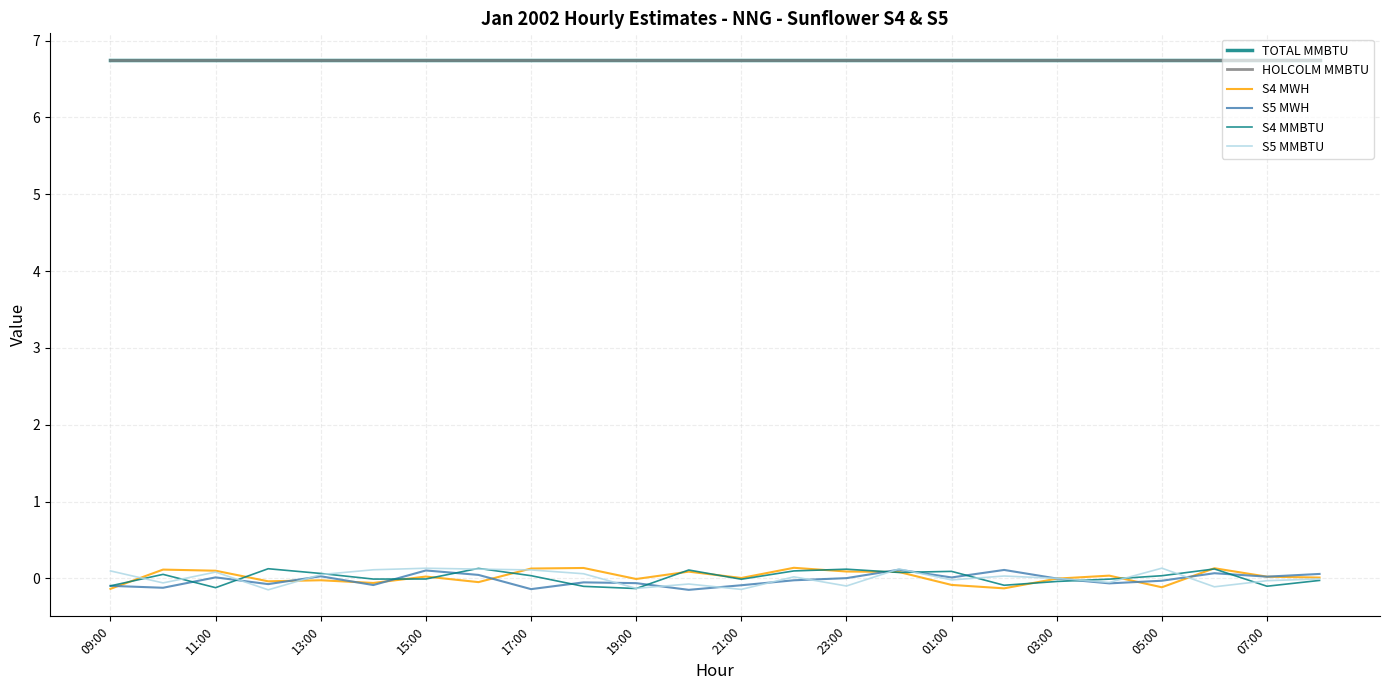

What is the value of the S5 MWH point at the 20th from the left?

-0.1